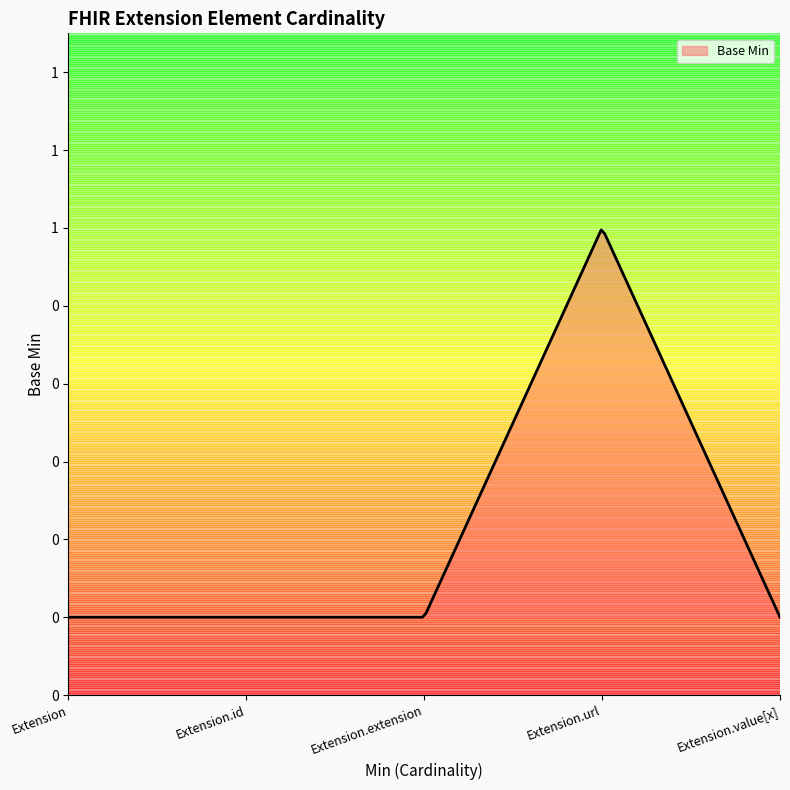

What is the label of the 1st point from the left?

Extension